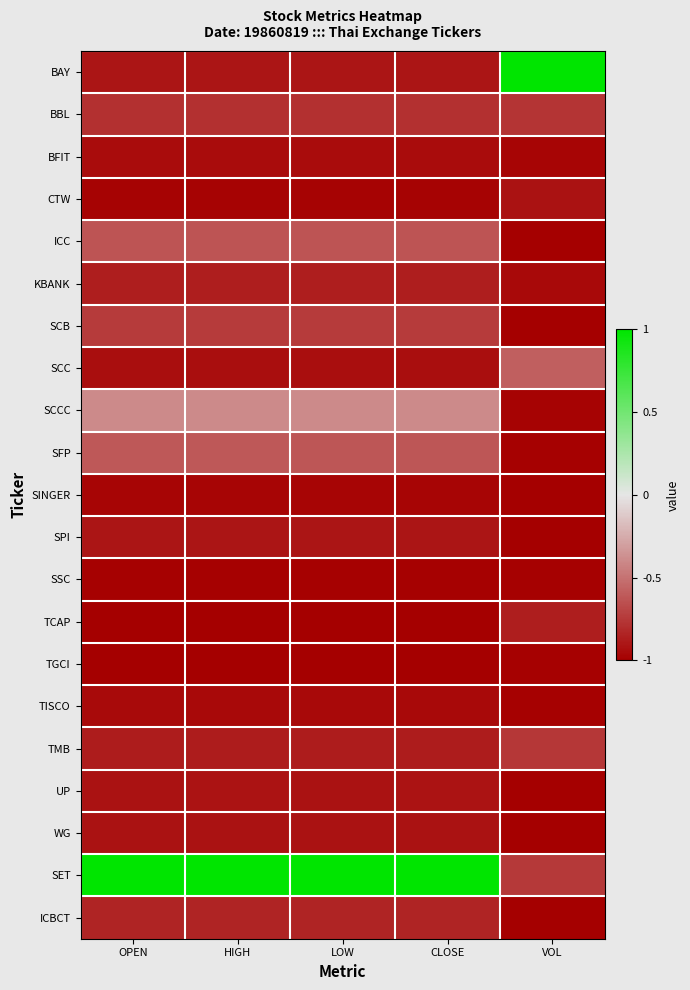

At which category does the chart reach its minimum across all series?

VOL